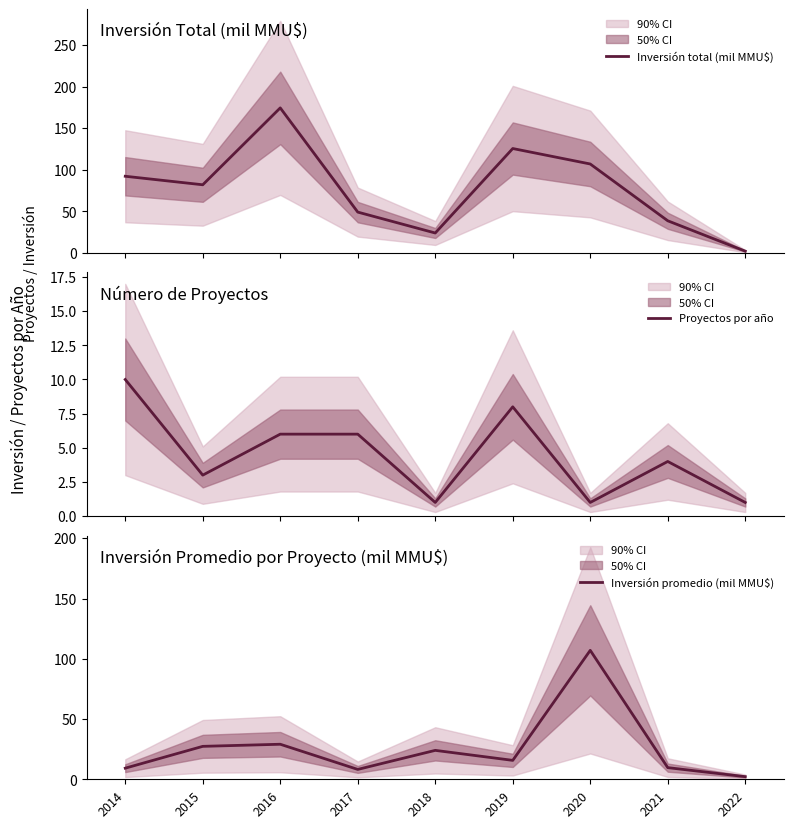

The value of Inversión promedio (mil MMU$) at 2015 is 27.3. True or false?

True